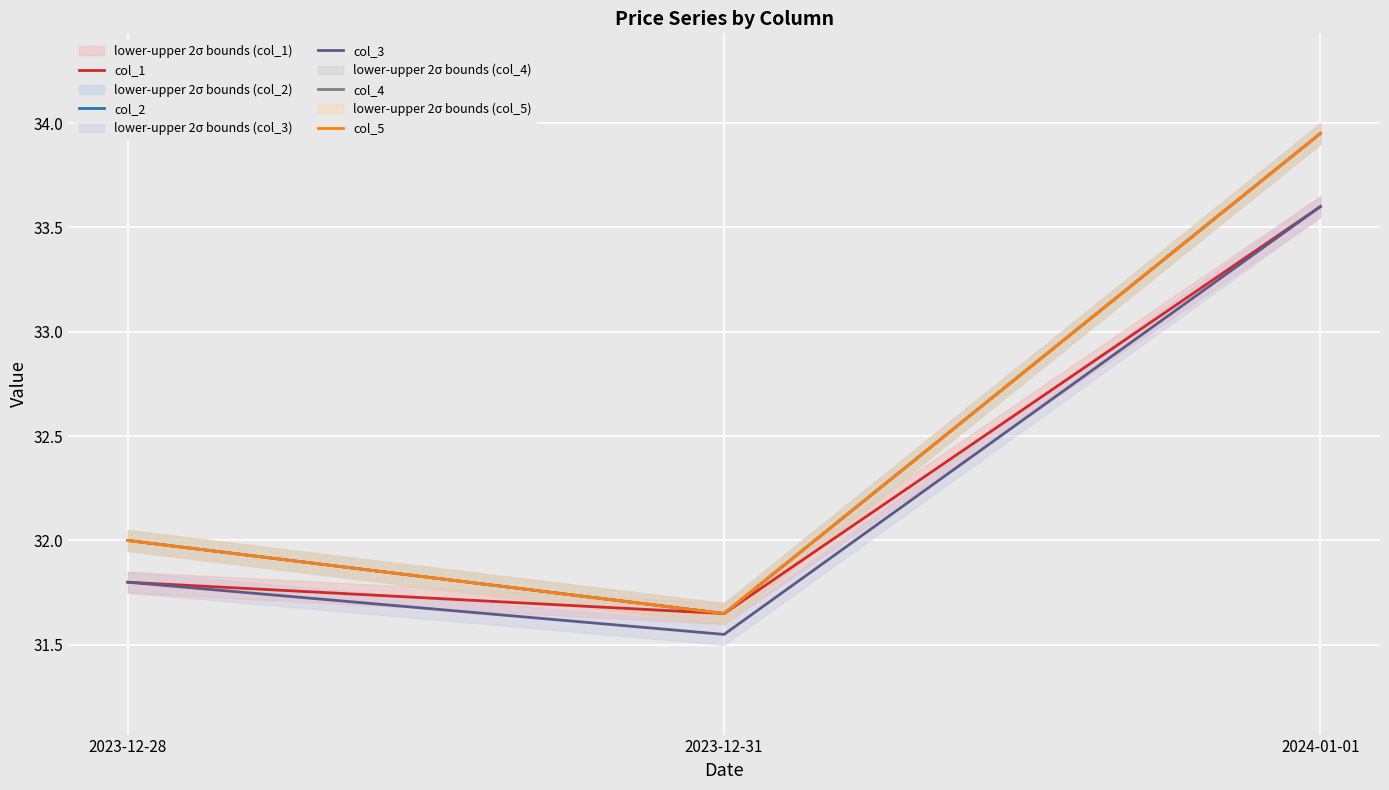

What value does the col_1 series have at 2023-12-28?

31.8